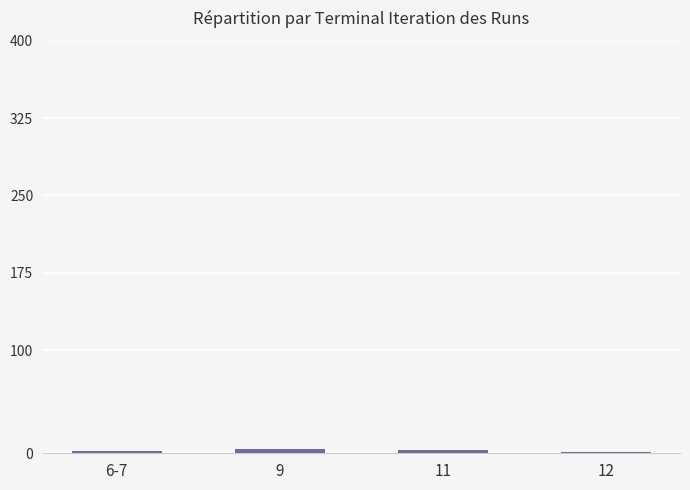

What value does the data have at 12?

1